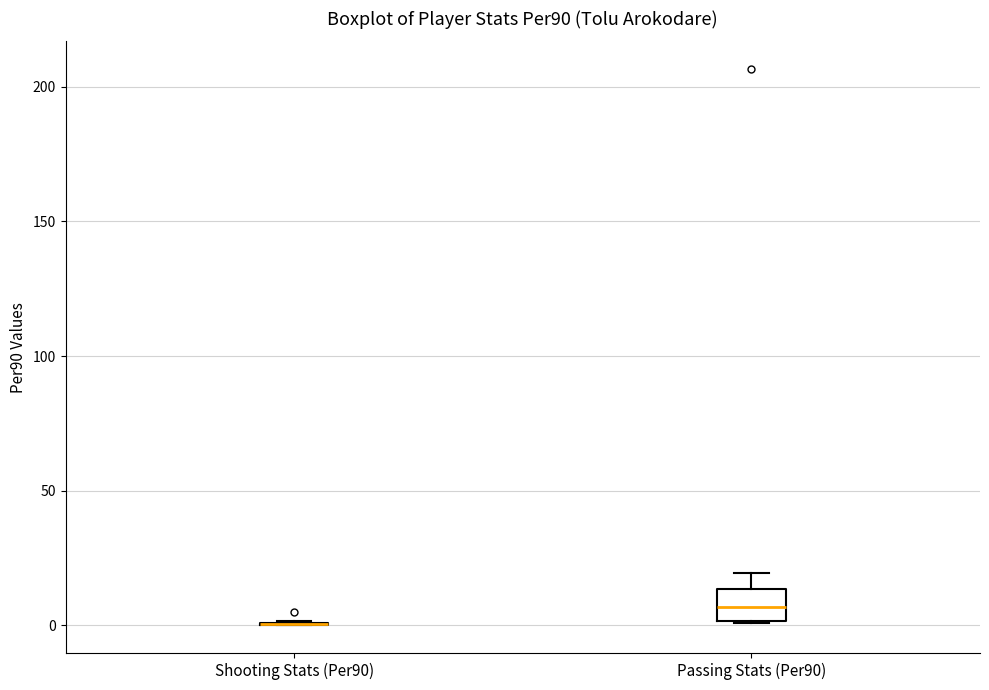

Reading left to right, transcribe this box plot: for each box, give where its median line is, the range the box spans, and where its two whiskers end, as read against the y-axis. The values are not printed on the chart, so give them approximately, as read against the axis.

Shooting Stats (Per90): box collapsed to a line at 0, whiskers 0 to 0
Passing Stats (Per90): median 5, box 0 to 15, whiskers 0 to 20